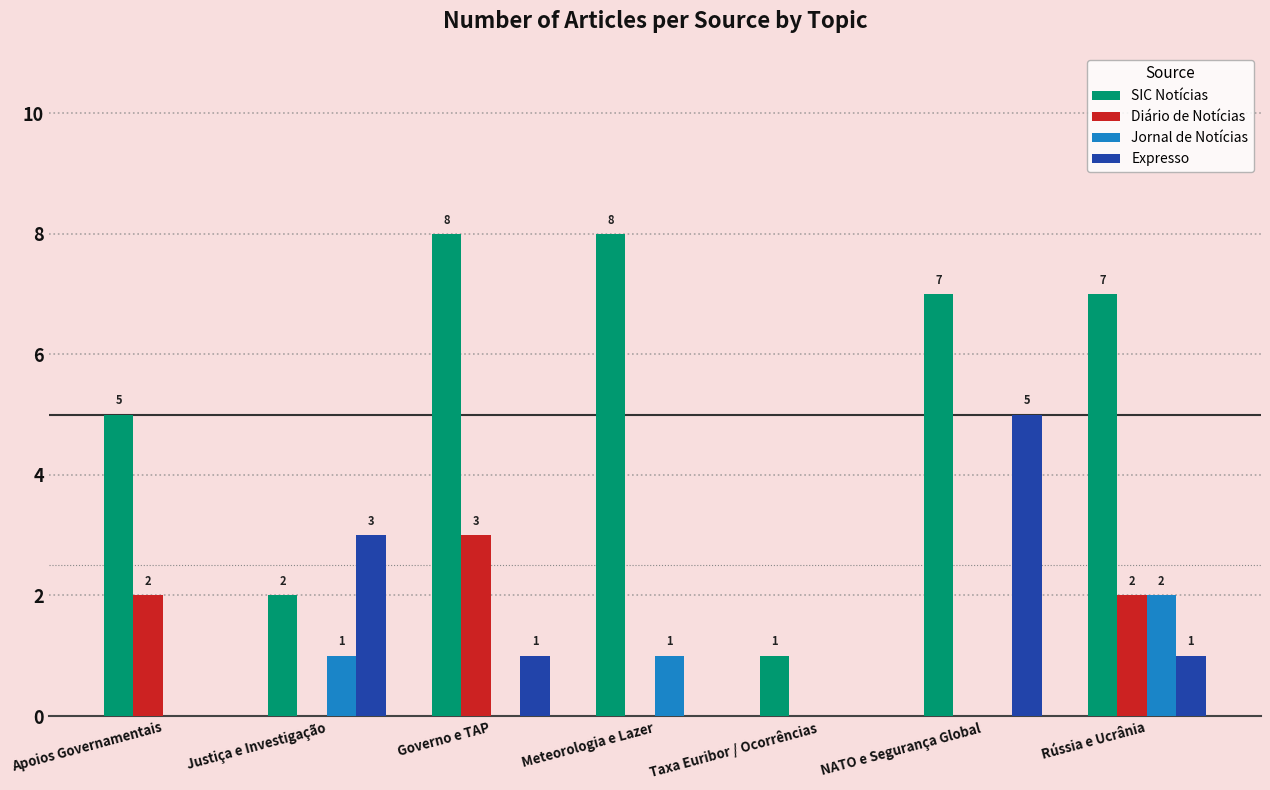

Does the chart contain stacked bars?

No